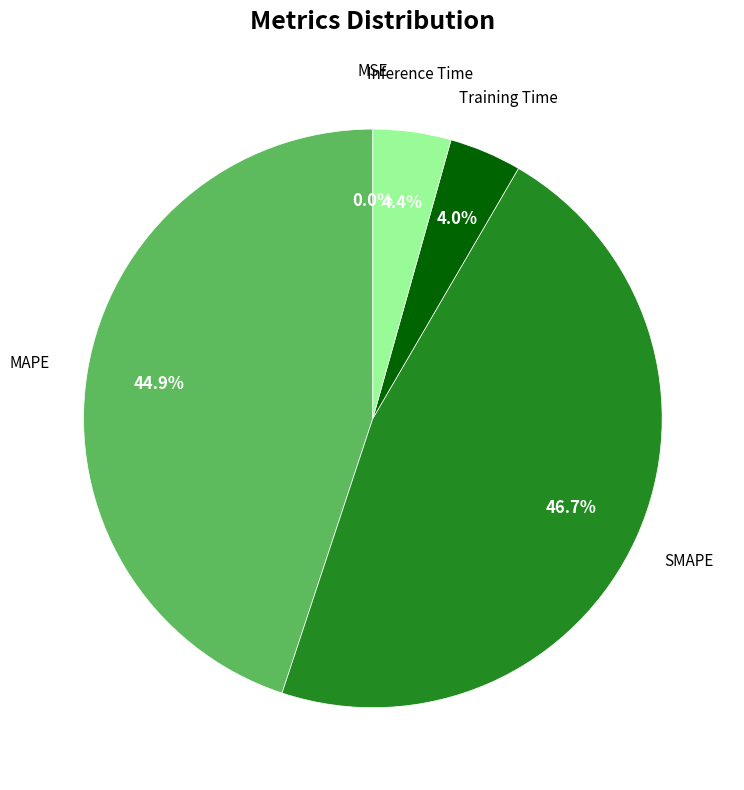

Which slice is the smallest?

MSE